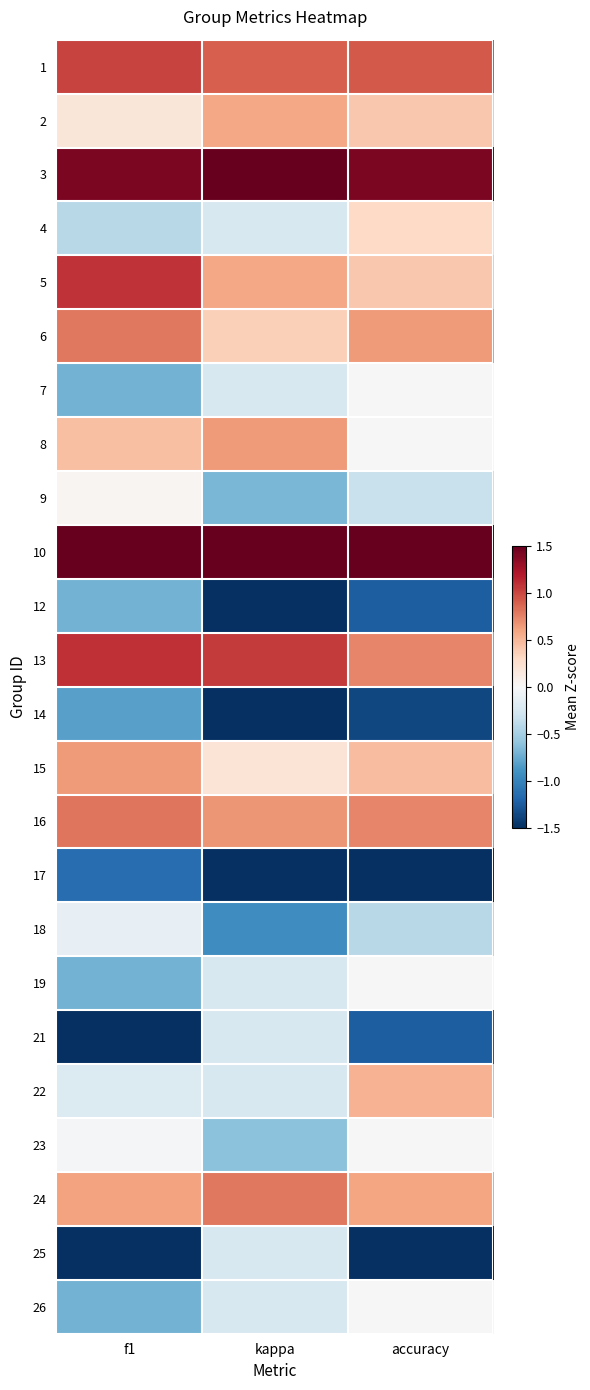

What is the smallest value displayed?

-2.6